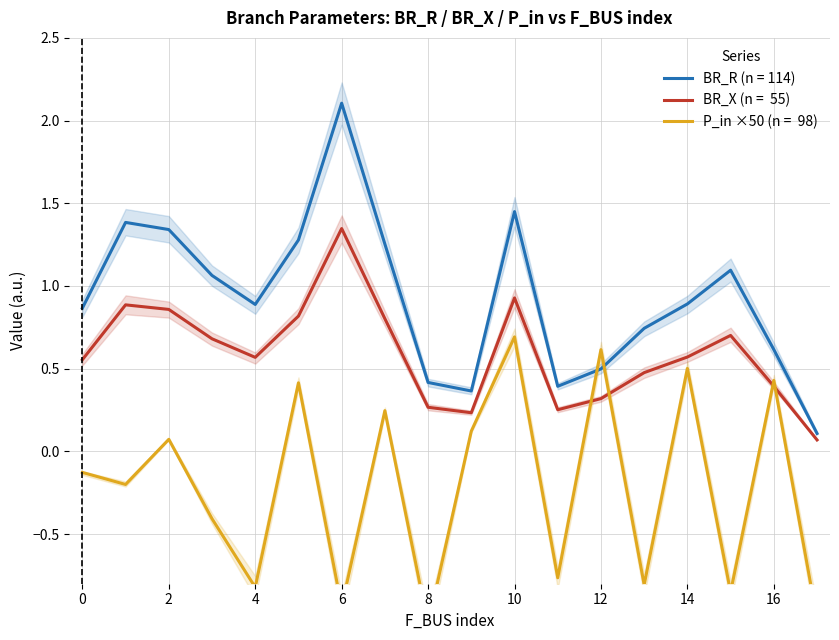

True or false: BR_X and P_in cross at least once.

True